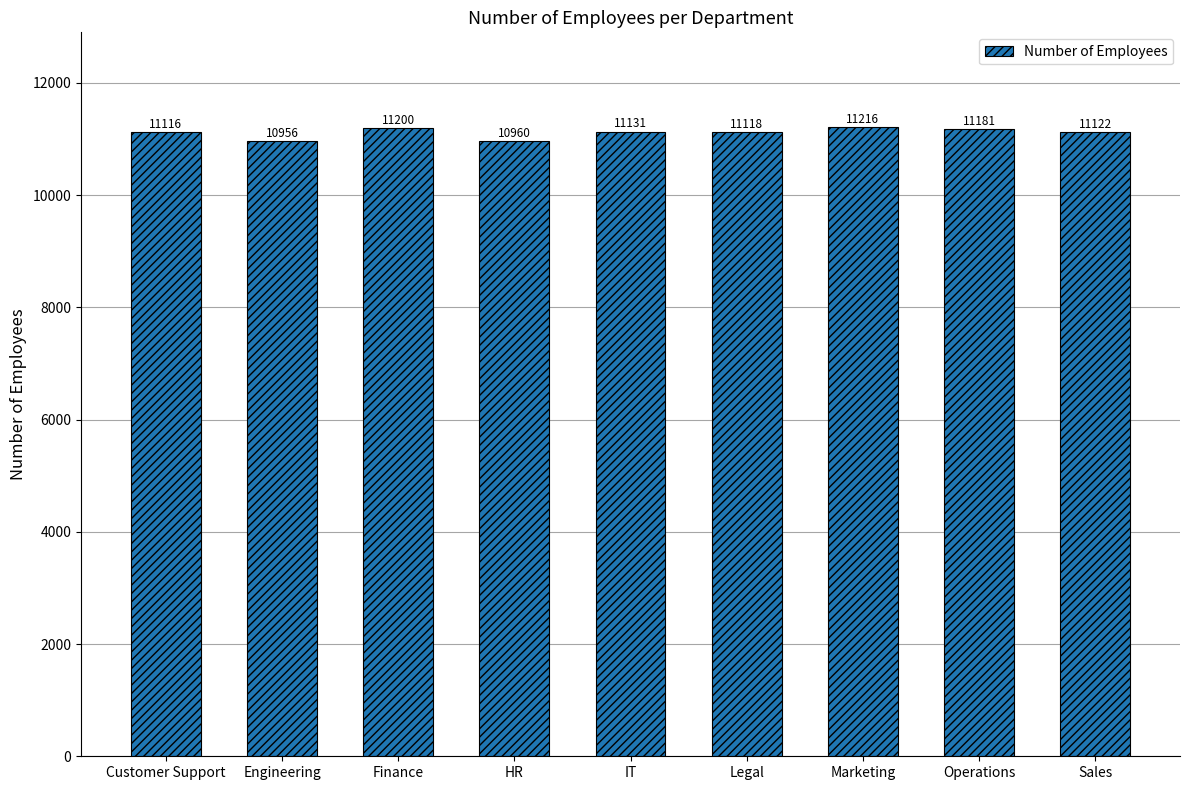

What is the sum of all values?

100000